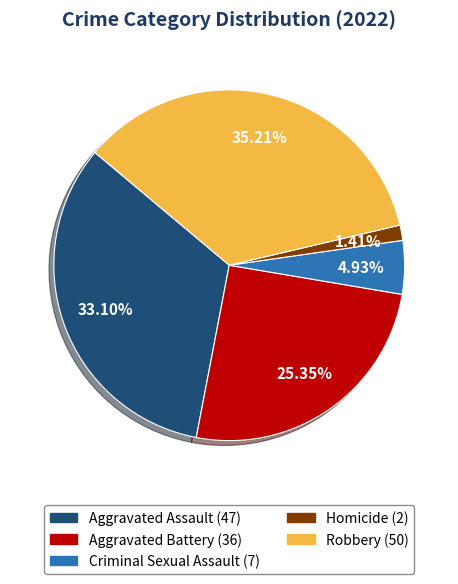

Do Criminal Sexual Assault and Aggravated Assault together represent more than half of the pie?

No